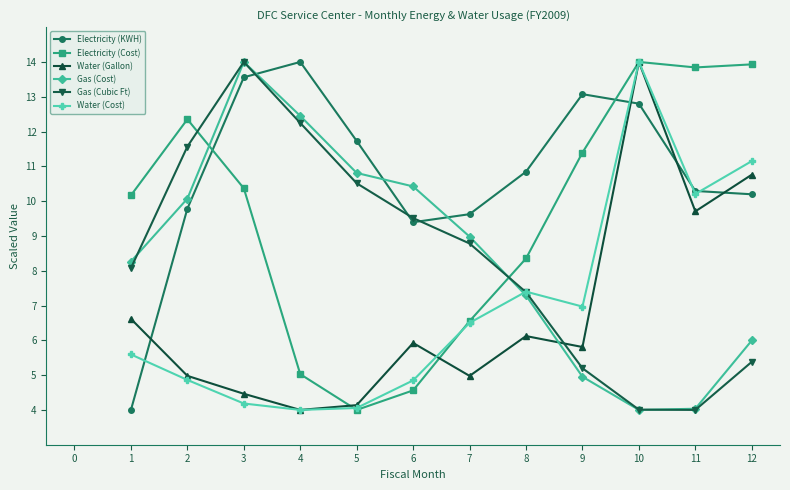

What is the minimum value for Gas (Cost)?

4.0